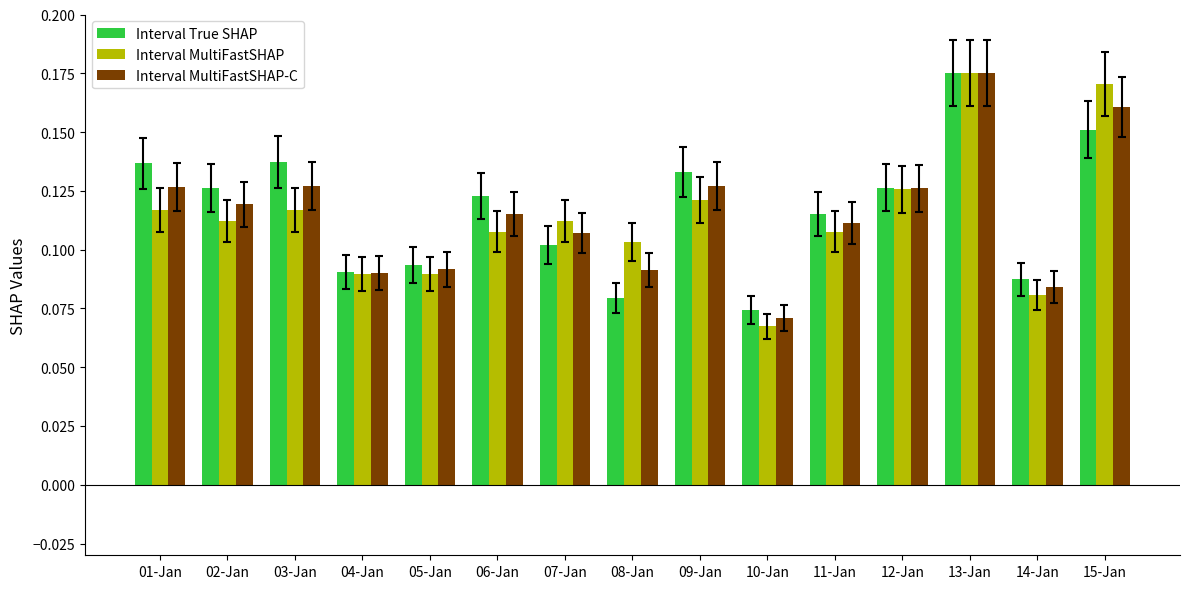

How many categories are shown in the chart?

15